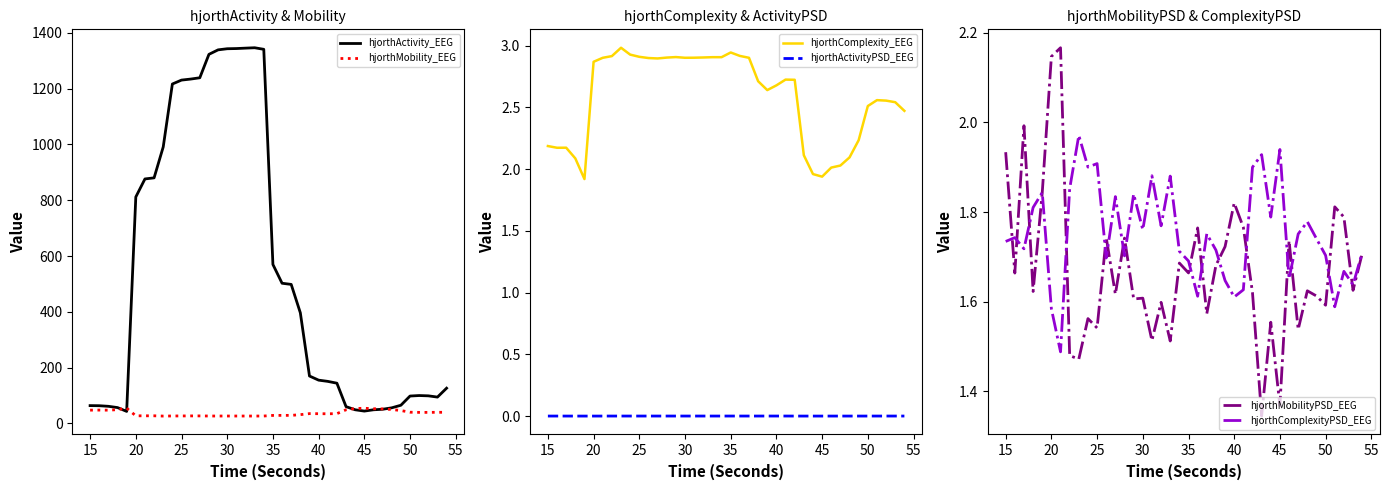

Reading left to right, list all the values displayed in this chart.

hjorthActivity_EEG: 63.6	63.2	61.1	56.5	42.8	811.7	876.4	880.3	991.2	1216.8	1230.9	1234.5	1239.2	1323.2	1339.3	1343.3	1343.9	1345.4	1346.8	1341.2	569.7	502.4	498.2	396.3	169.7	154.9	150.5	144.0	59.9	48.6	44.0	48.6	50.5	55.7	64.9	97.9	99.7	98.6	94.1	126.1
hjorthMobility_EEG: 47.3	47.5	47.3	49.0	54.5	27.0	27.0	27.0	26.1	26.4	26.6	26.7	26.7	26.3	26.3	26.3	26.3	26.2	26.2	26.3	28.4	28.6	28.6	31.2	34.9	34.6	34.3	34.7	48.7	53.1	54.1	52.3	51.8	49.6	46.0	39.9	39.3	39.3	39.6	39.6
hjorthComplexity_EEG: 2.2	2.2	2.2	2.1	1.9	2.9	2.9	2.9	3.0	2.9	2.9	2.9	2.9	2.9	2.9	2.9	2.9	2.9	2.9	2.9	2.9	2.9	2.9	2.7	2.6	2.7	2.7	2.7	2.1	2.0	1.9	2.0	2.0	2.1	2.2	2.5	2.6	2.6	2.5	2.5
hjorthActivityPSD_EEG: 0.0	0.0	0.0	0.0	0.0	0.0	0.0	0.0	0.0	0.0	0.0	0.0	0.0	0.0	0.0	0.0	0.0	0.0	0.0	0.0	0.0	0.0	0.0	0.0	0.0	0.0	0.0	0.0	0.0	0.0	0.0	0.0	0.0	0.0	0.0	0.0	0.0	0.0	0.0	0.0
hjorthMobilityPSD_EEG: 1.9	1.7	2.0	1.6	1.8	2.1	2.2	1.5	1.5	1.6	1.5	1.7	1.6	1.7	1.6	1.6	1.5	1.6	1.5	1.7	1.7	1.8	1.6	1.7	1.7	1.8	1.8	1.6	1.3	1.6	1.4	1.7	1.5	1.6	1.6	1.6	1.8	1.8	1.6	1.7
hjorthComplexityPSD_EEG: 1.7	1.7	1.7	1.8	1.8	1.6	1.5	1.9	2.0	1.9	1.9	1.7	1.8	1.7	1.8	1.8	1.9	1.8	1.9	1.7	1.7	1.6	1.8	1.7	1.6	1.6	1.6	1.9	1.9	1.8	1.9	1.7	1.8	1.8	1.7	1.7	1.6	1.7	1.6	1.7